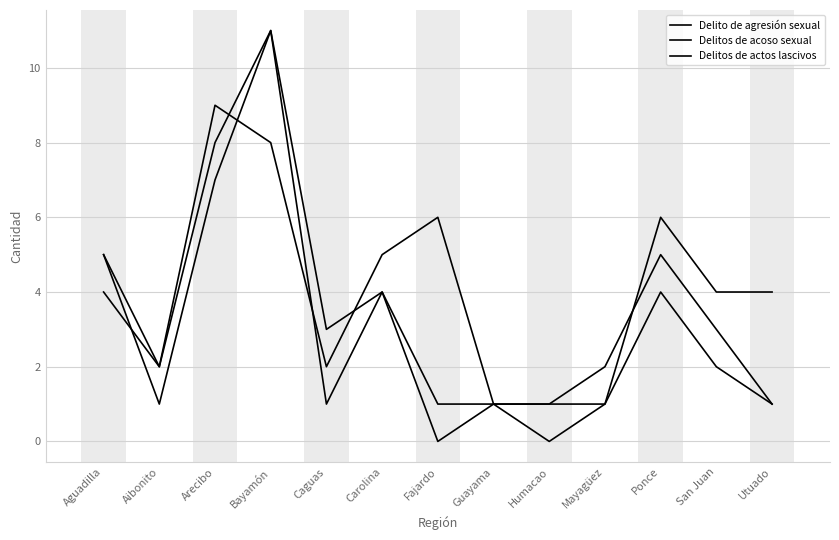

How many interior local valleys does the Delito de agresión sexual series have?

2